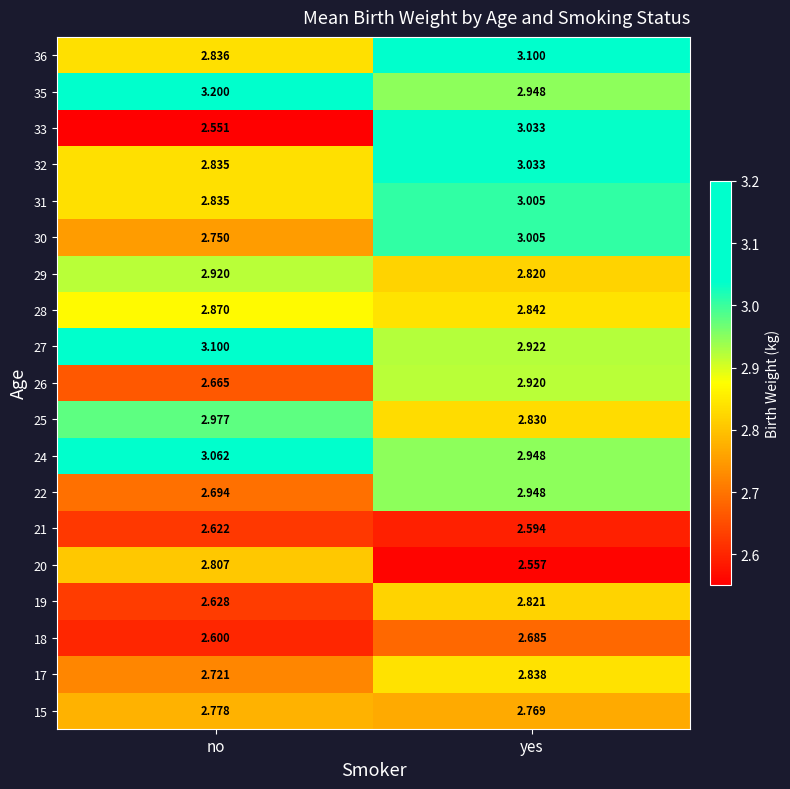

At which label is 27 closest to 3?

yes